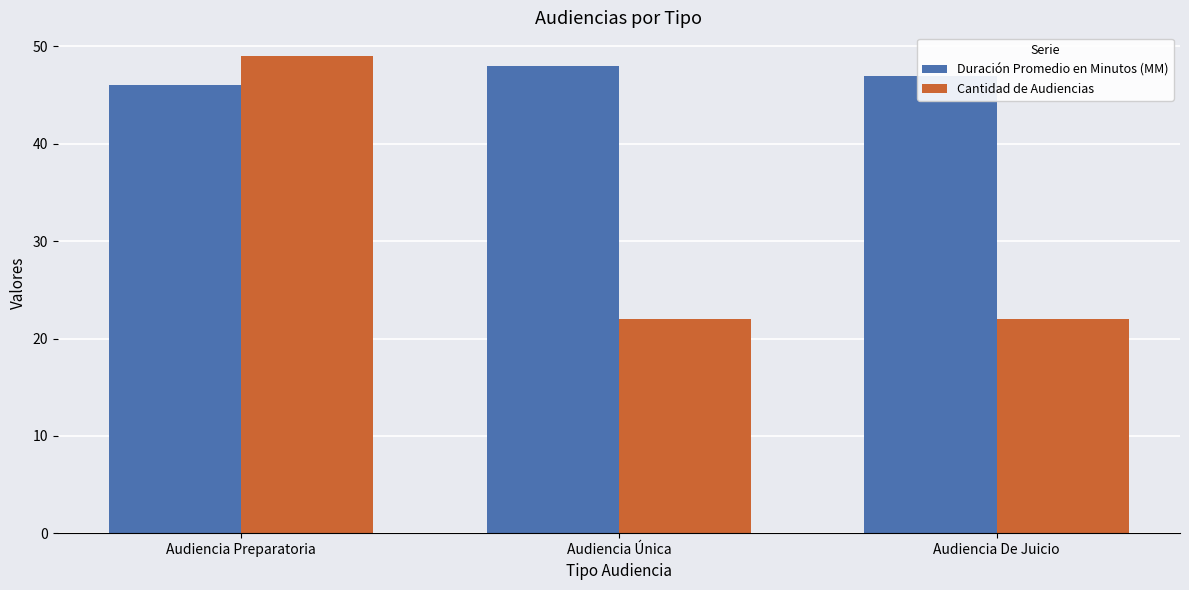

At how many categories does at least one series exceed 28?

3